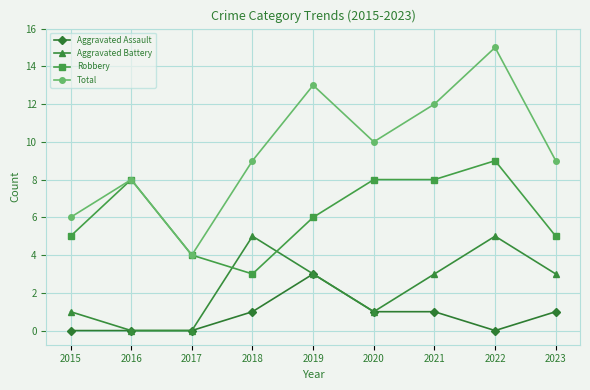

Between 2018 and 2019, which series saw the biggest shift?

Total